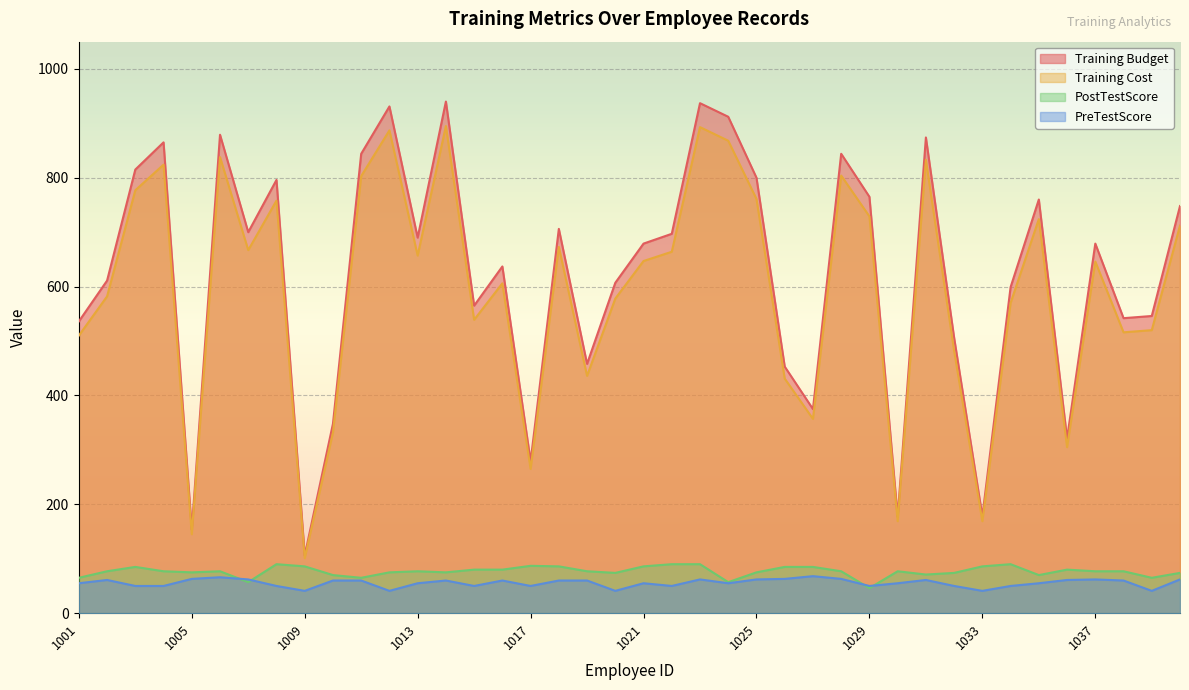

Reading left to right, extract all data points from this chart.

Training Cost: 510	582	777	824	145	838	667	758	101	332	803	887	657	895	539	606	265	673	436	578	647	664	893	868	761	431	357	804	729	169	833	482	169	570	724	305	646	516	520	712
Training Budget: 536	611	815	865	153	879	700	796	106	348	844	931	690	940	565	637	279	706	458	607	679	697	937	912	800	453	375	844	765	177	874	506	178	599	760	321	679	542	546	748
PostTestScore: 65	77	85	77	75	77	57	90	86	70	65	75	77	75	80	80	87	86	77	74	86	90	90	57	75	85	85	77	46	77	71	74	86	90	70	80	77	77	65	74
PreTestScore: 55	61	50	50	63	66	62	50	41	60	60	41	55	60	50	60	50	60	60	41	55	50	62	55	62	63	68	63	50	55	61	50	41	50	55	61	62	60	41	62